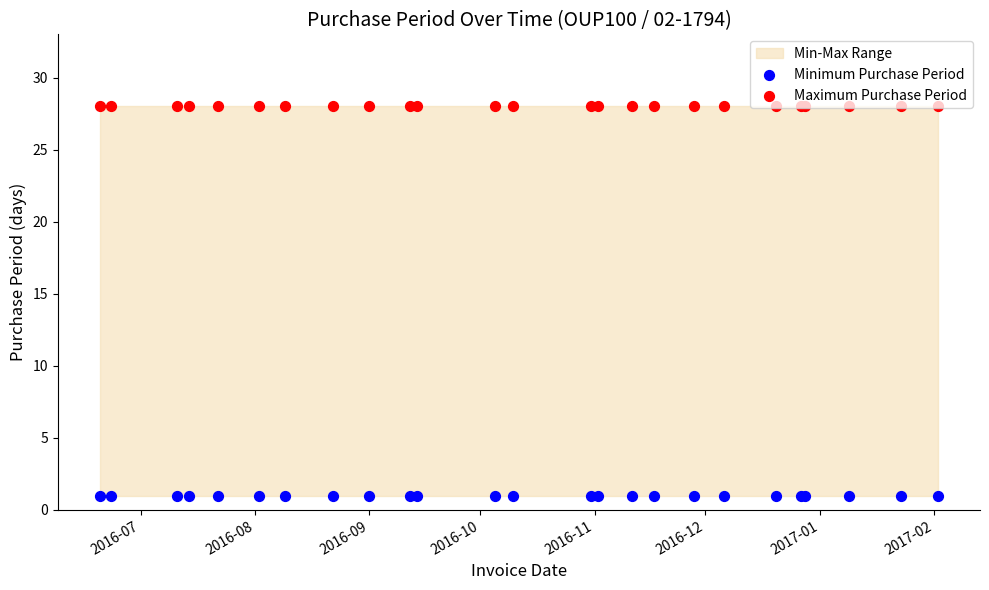

Which series reaches the minimum Y coordinate?

Minimum Purchase Period